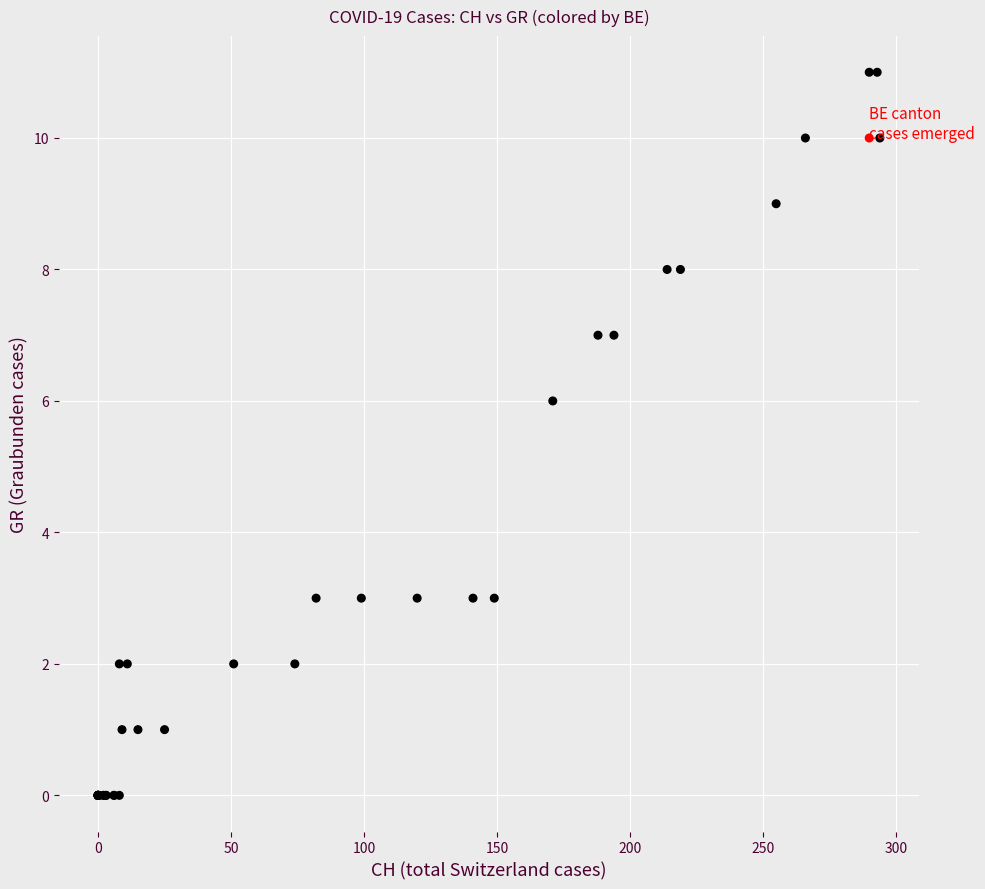

What Y value in the scatter plot is closest to 5?

6